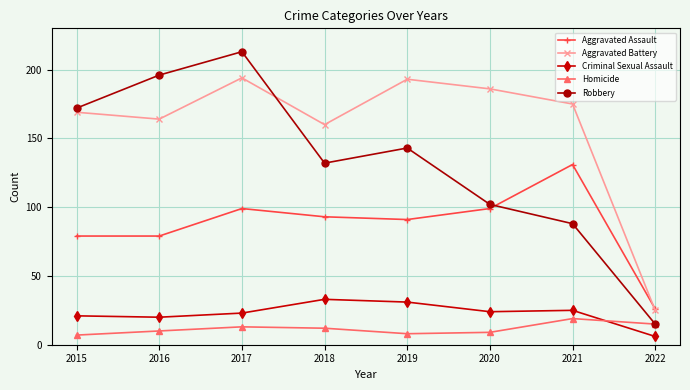

What is the value of the Criminal Sexual Assault point at the 8th from the left?

6